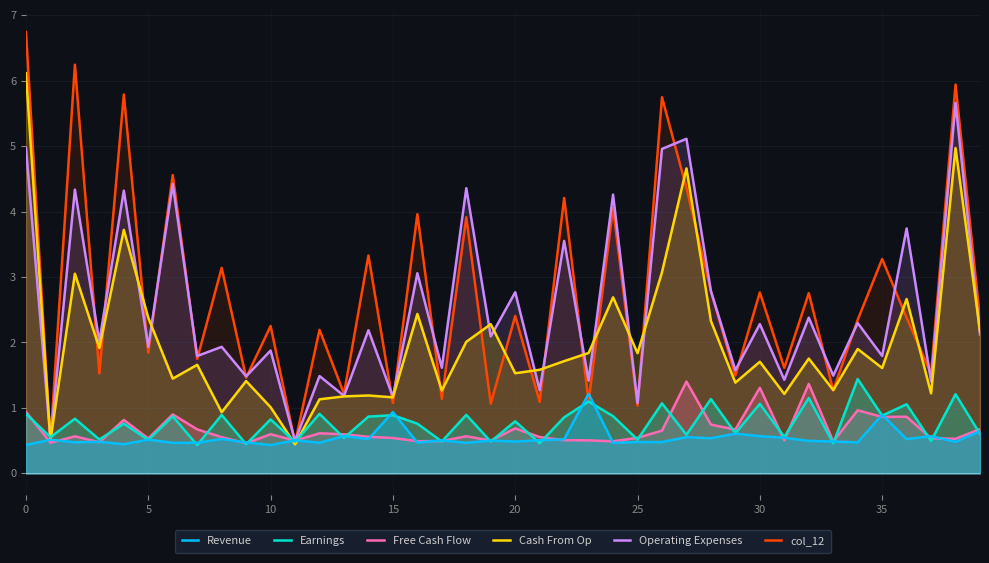

Read the Revenue value at 35.

0.9